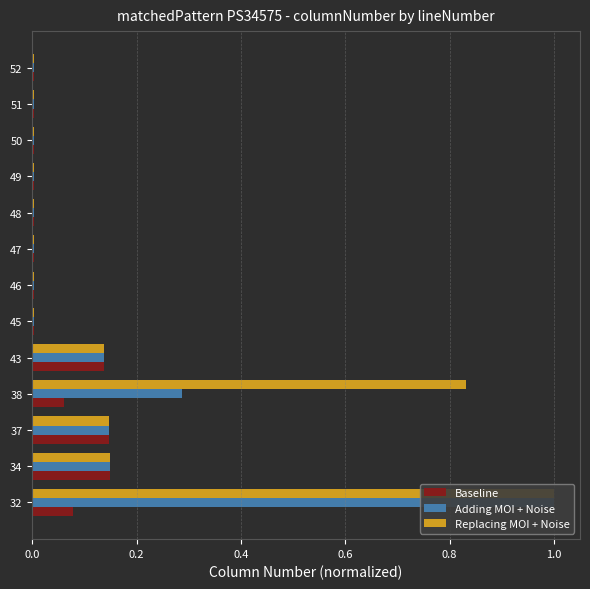

What are all the series names shown in the legend?

Baseline, Adding MOI + Noise, Replacing MOI + Noise